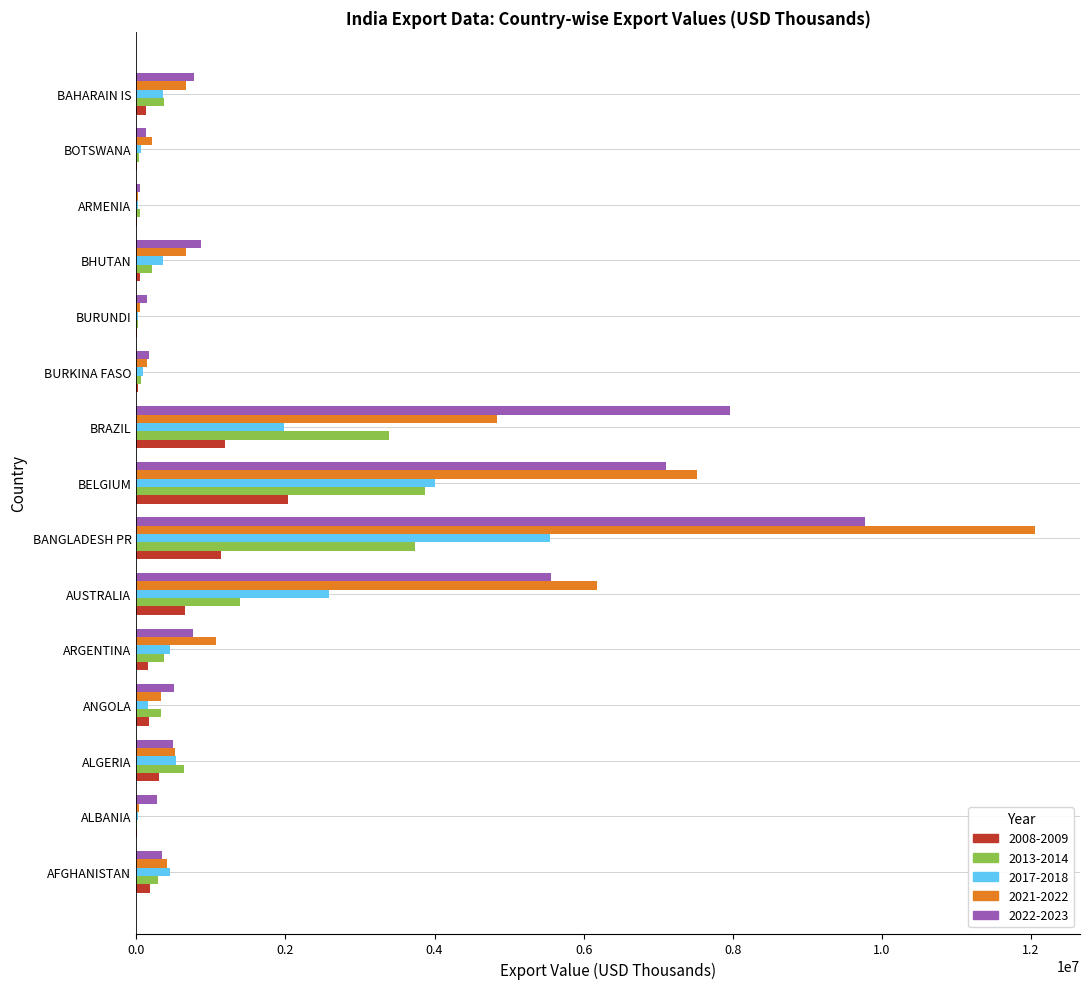

At which label does 2022-2023 reach its peak?

BANGLADESH PR